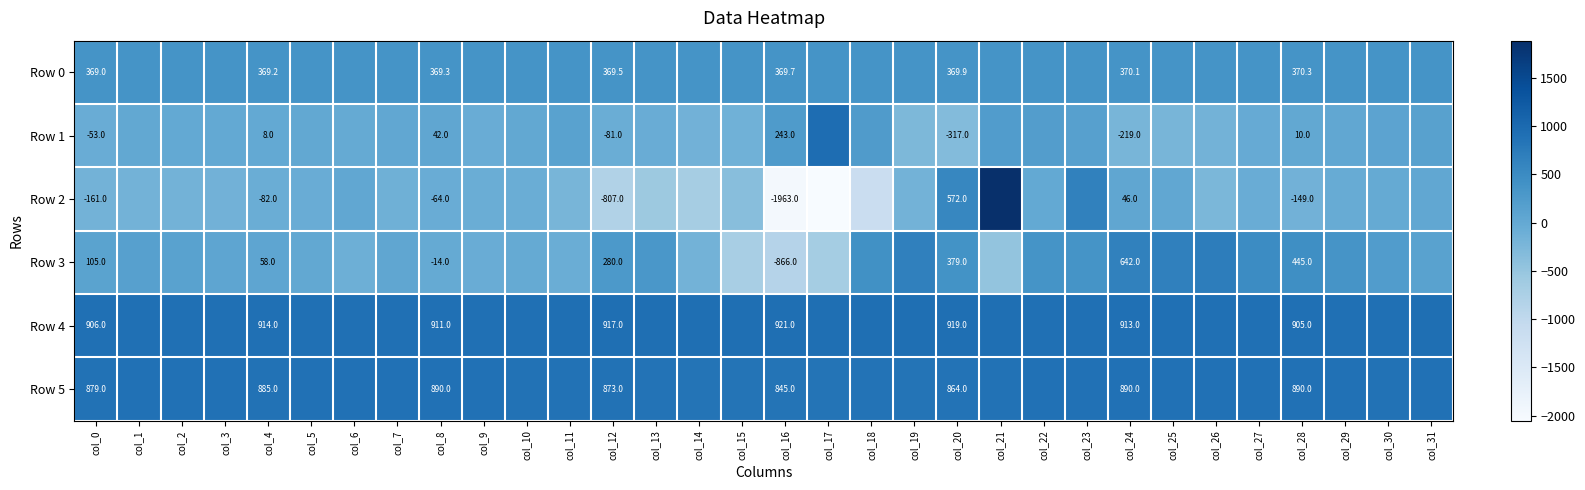

Between col_11 and col_26, which series saw the biggest shift?

Row 3